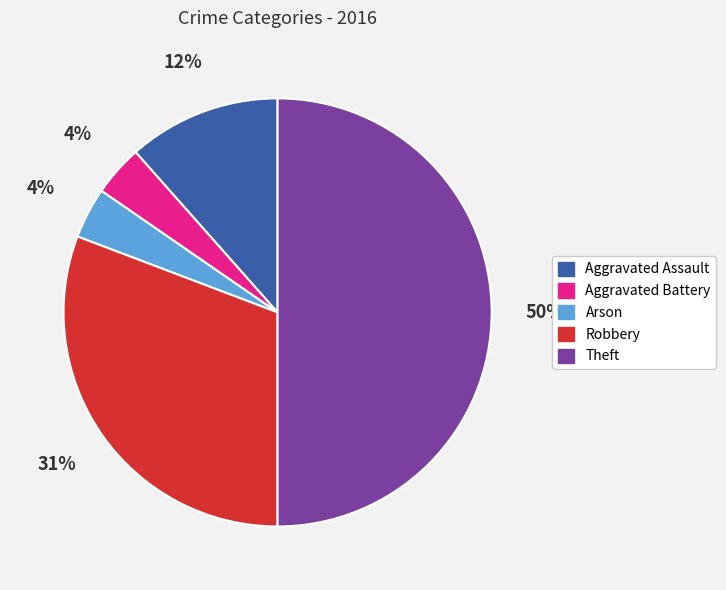

To the nearest percent, what is the difference between the Robbery and Aggravated Battery slice percentages?

27%